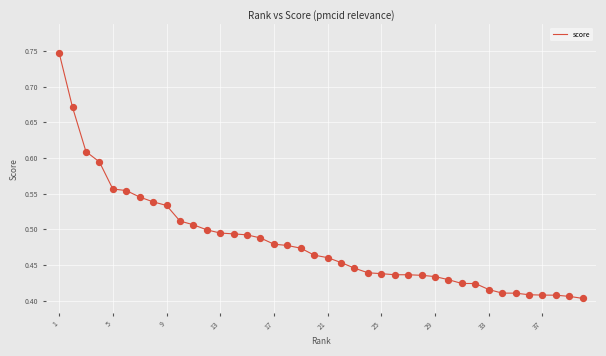

What is the difference between the maximum and minimum values?

0.3